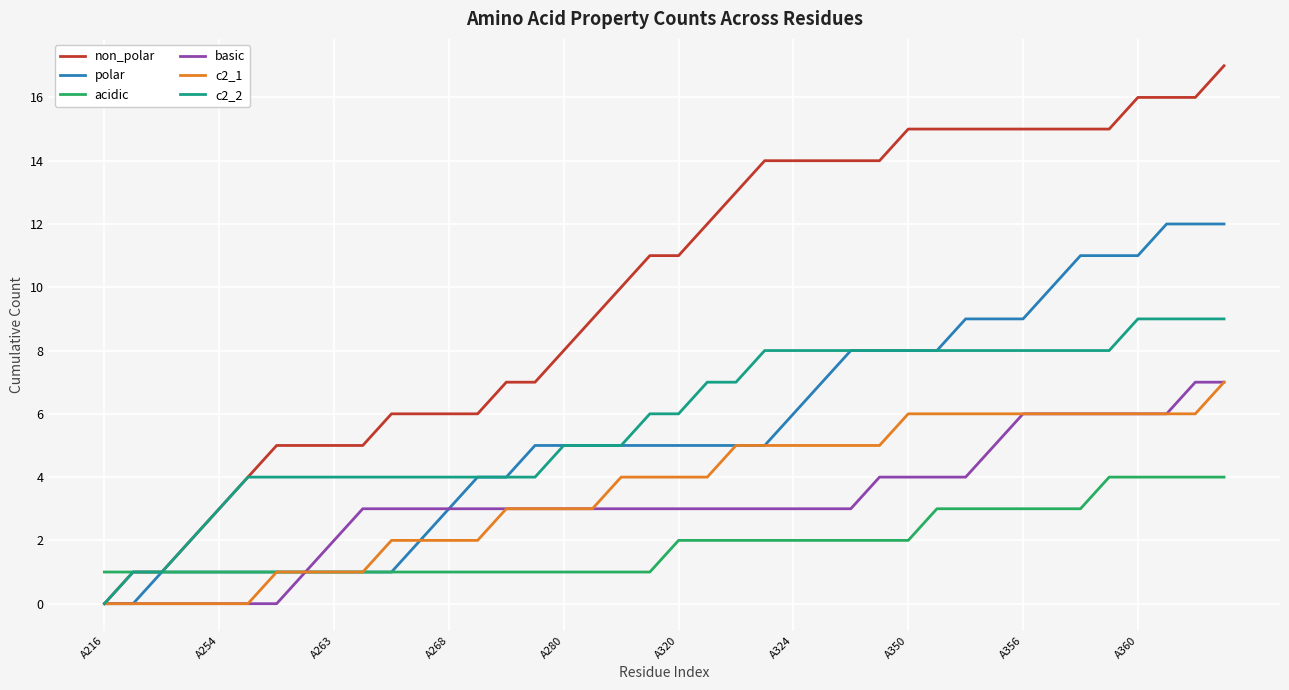

Which series has the largest range (max minus min)?

non_polar